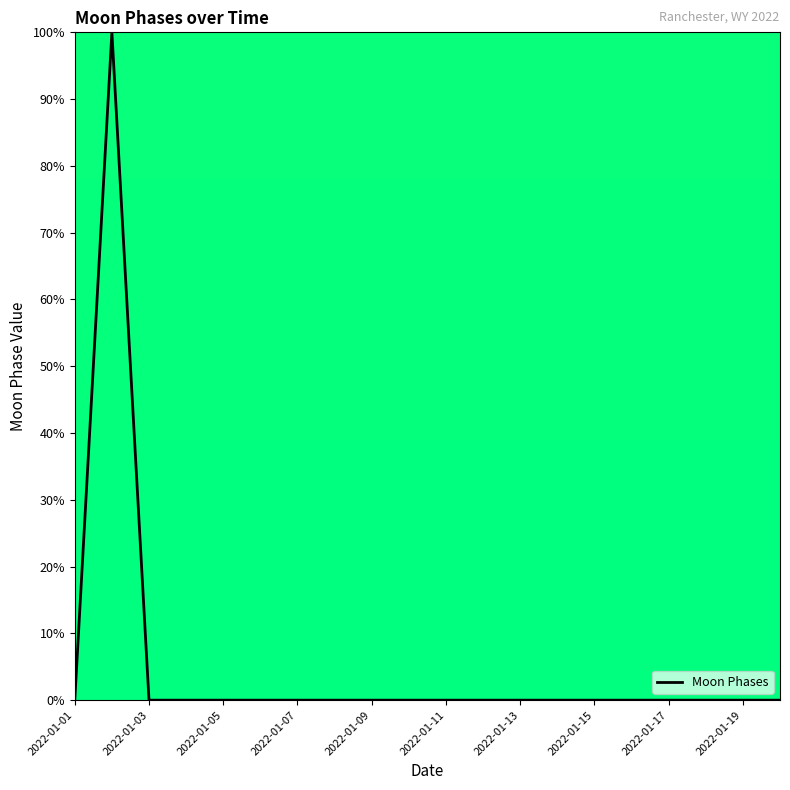

What is the greatest value displayed?

100